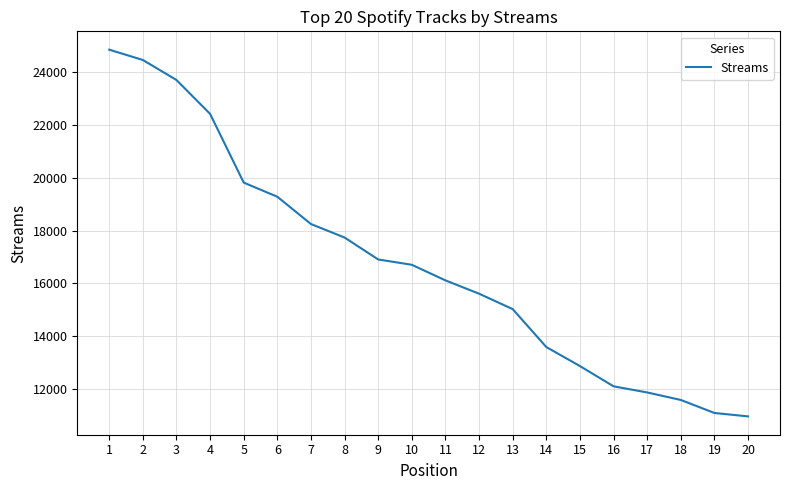

Is it true that the value at 13 is 15024?

True